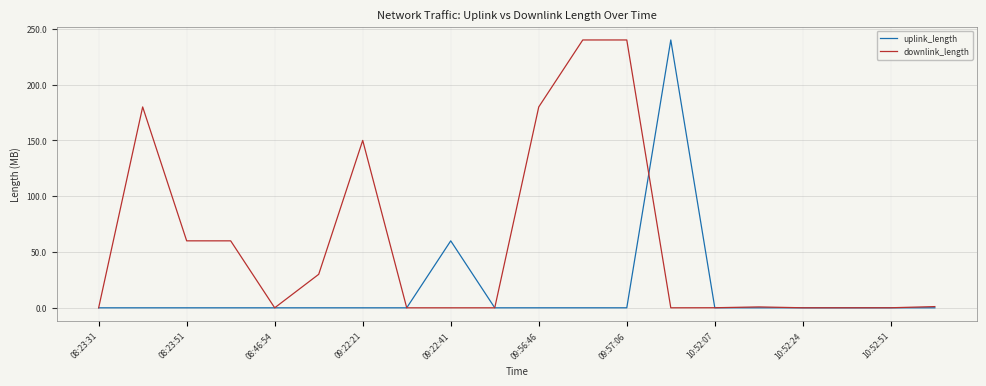

Which series has the largest total across all categories?

downlink_length